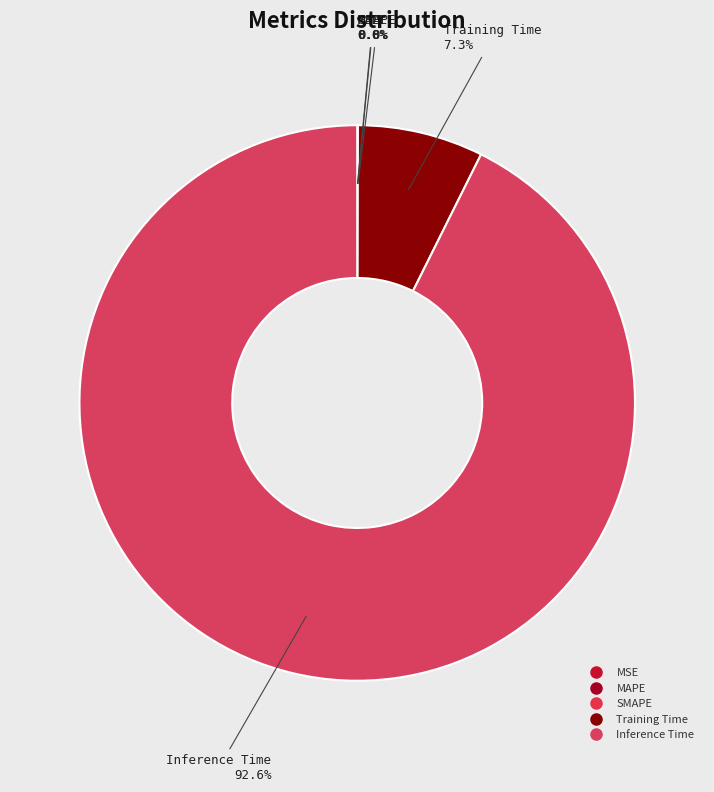

To the nearest percent, what is the difference between the largest and smallest slice percentages?

93%